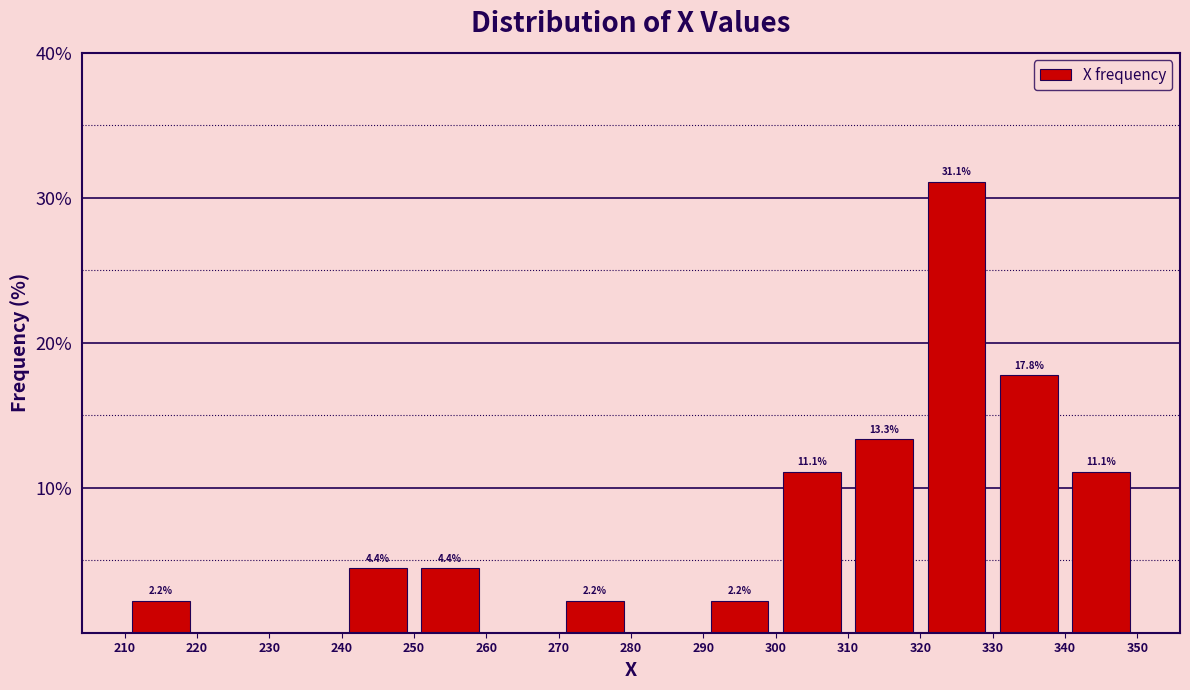

Which range on the x-axis has the tallest bar?

320 to 330